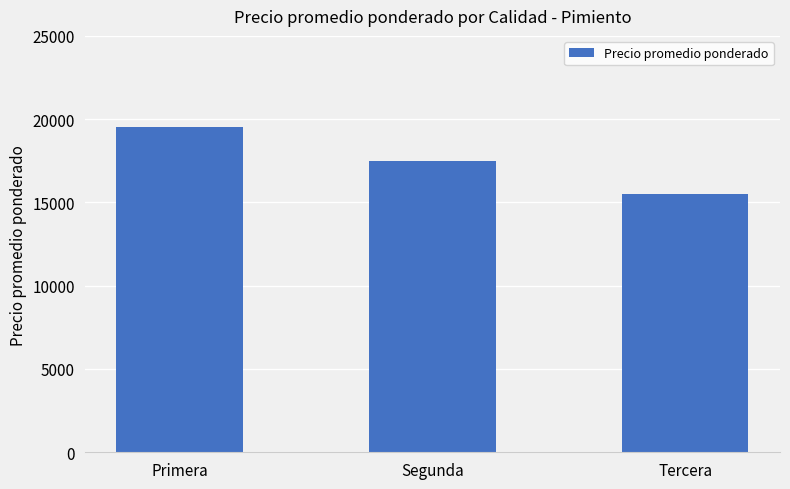

Read the value at Tercera.

15500